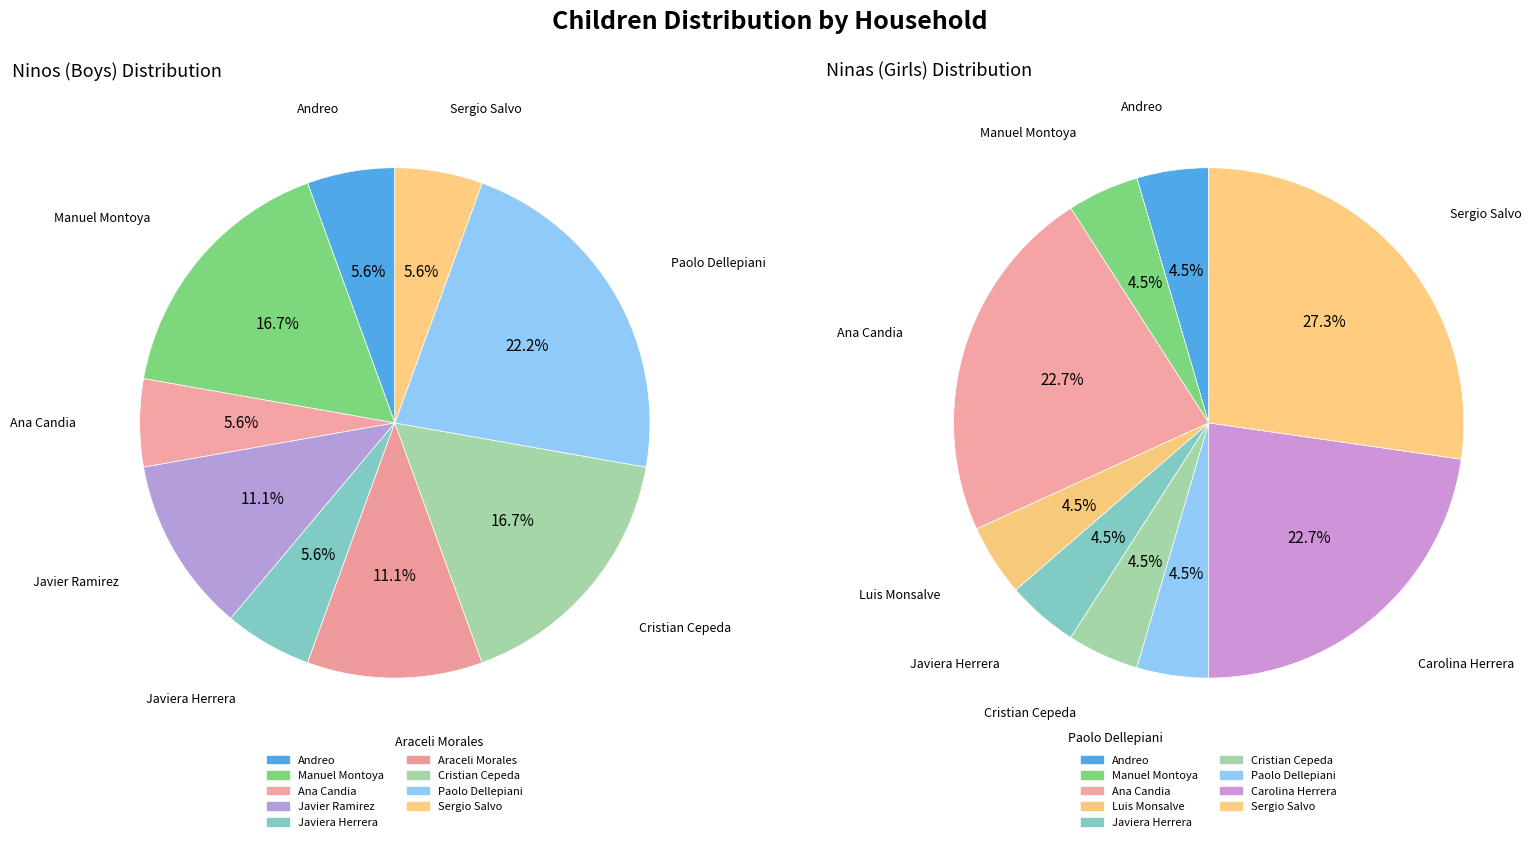

How many segments does this pie chart have?

11